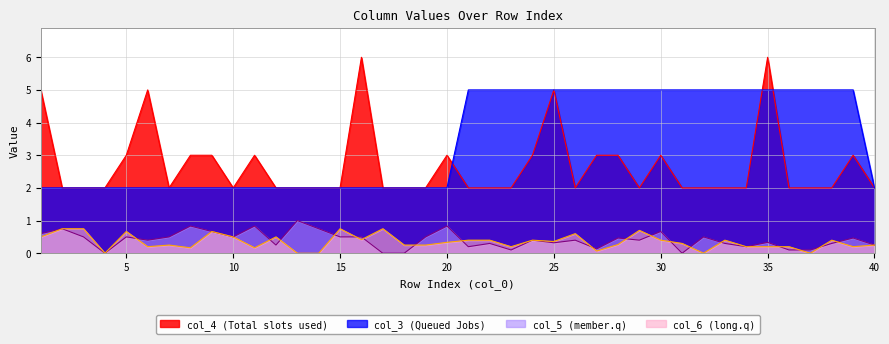

Which category has the highest value across all series?

16